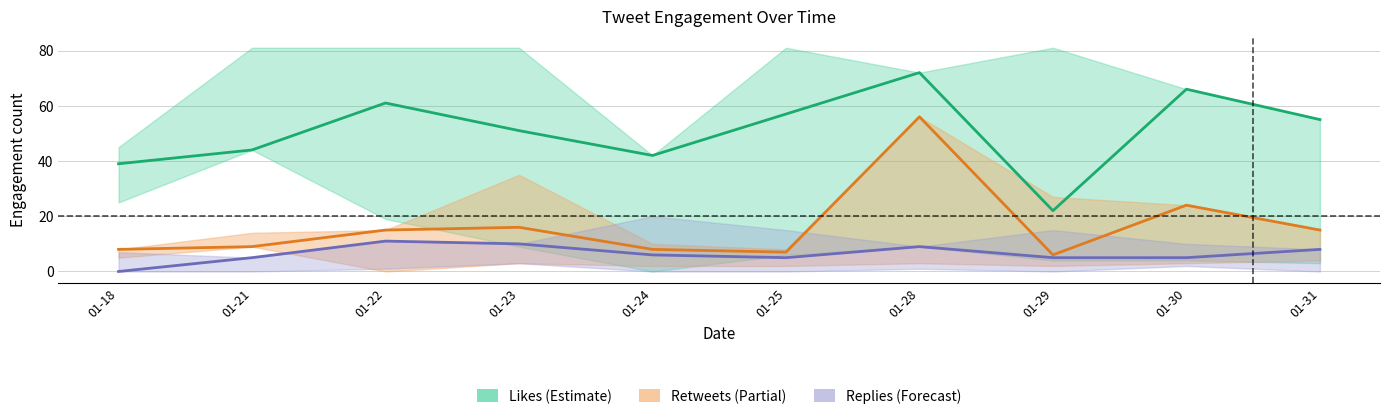

At which label is Likes (Estimate) closest to 47?

01-21